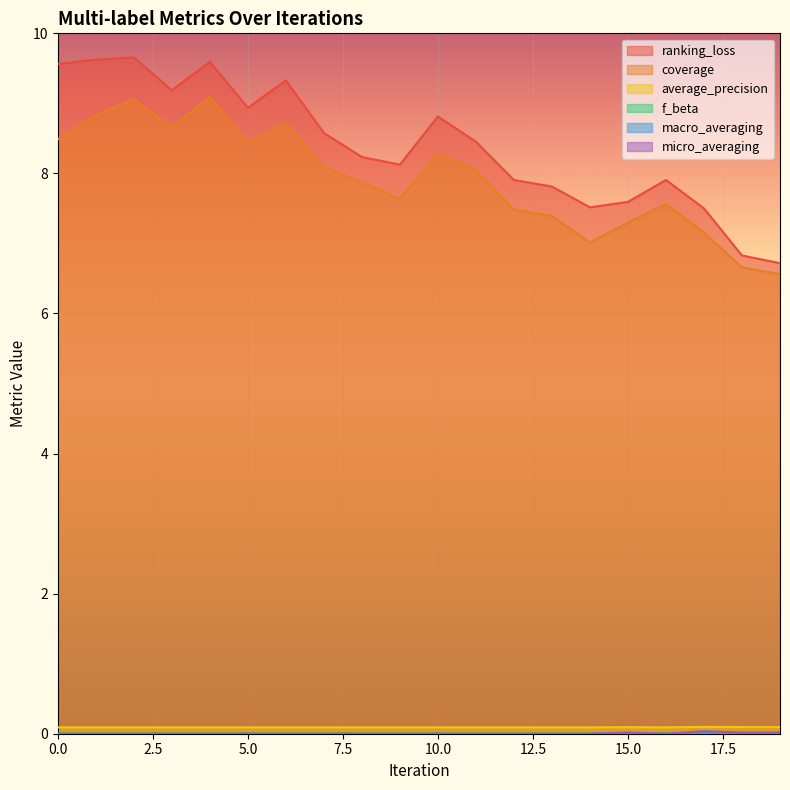

True or false: micro_averaging and macro_averaging cross at least once.

False